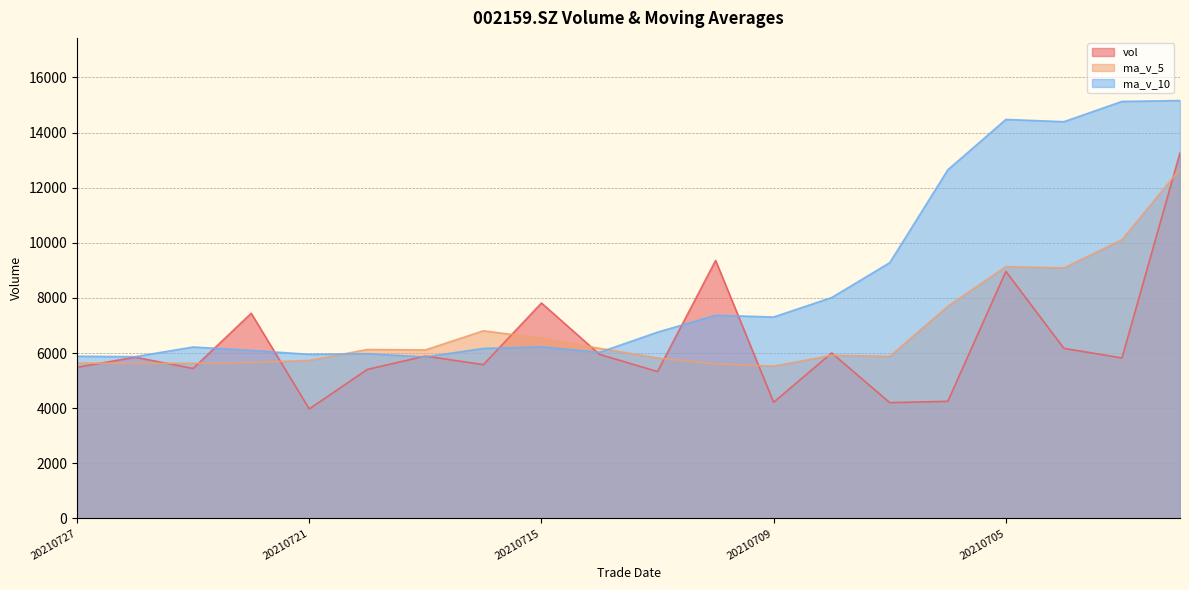

At which label does ma_v_5 first exceed 6113?

20210720